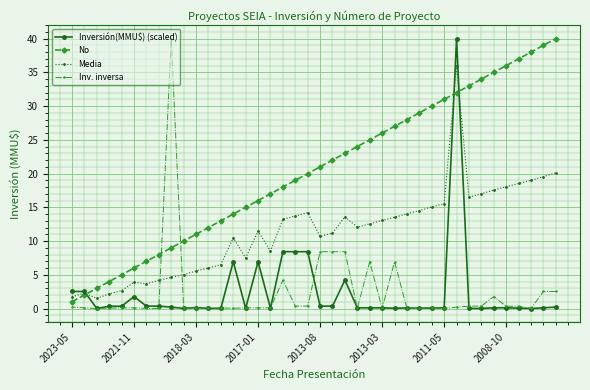

True or false: Inversión(MMU$) (scaled) has a value of 0.1 at 2008-10.

True